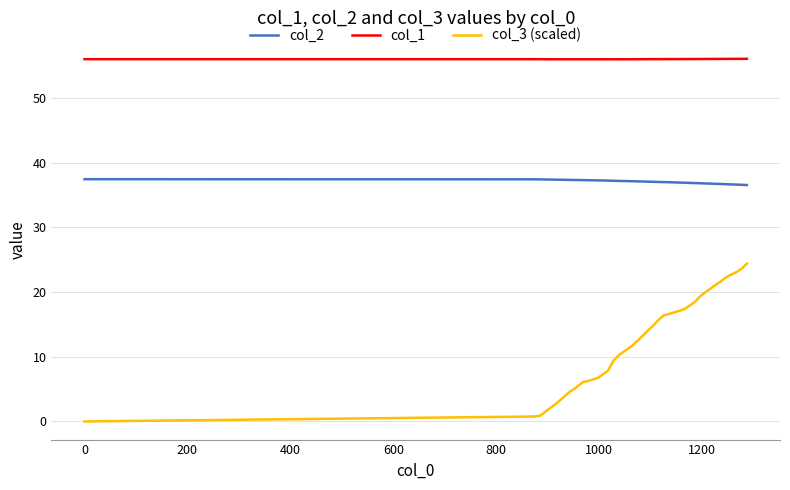

List the series in order of their overall mean, lowest first.

col_3 (scaled), col_2, col_1